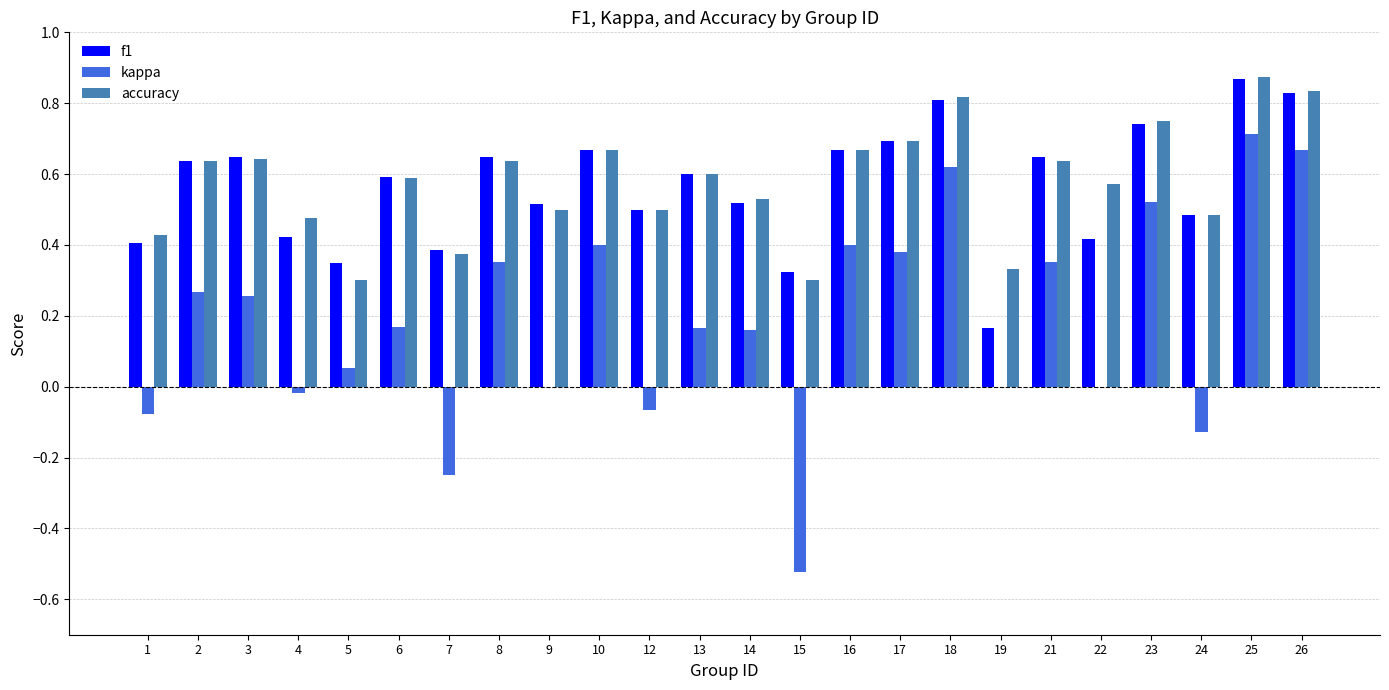

Are the bars grouped side by side (vs. stacked)?

Yes